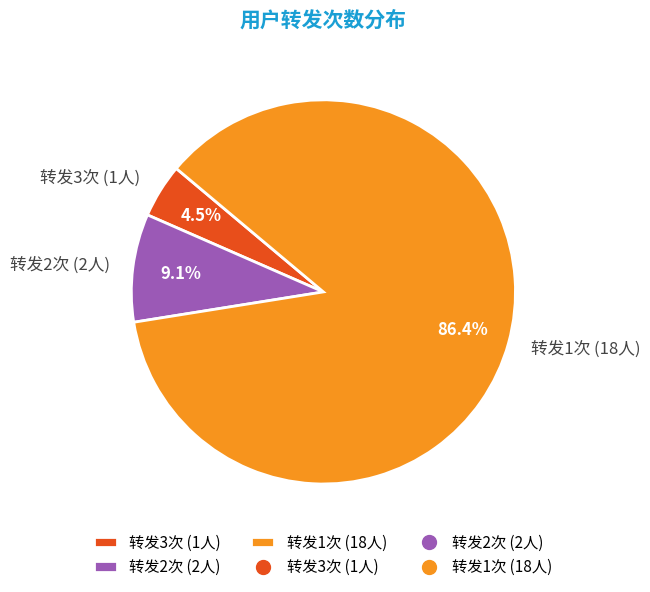

Which category has the biggest portion of the pie?

转发1次 (18人)